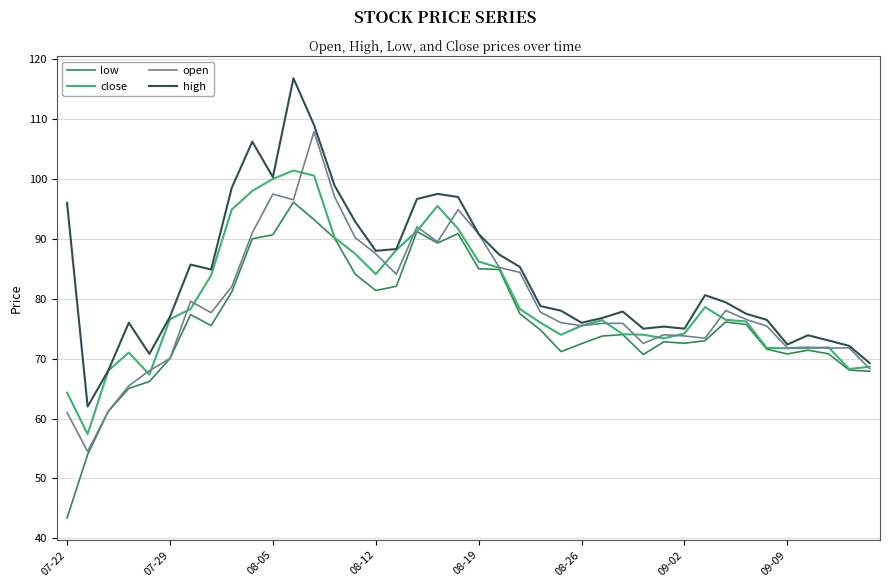

At how many categories does at least one series exceed 55?

40